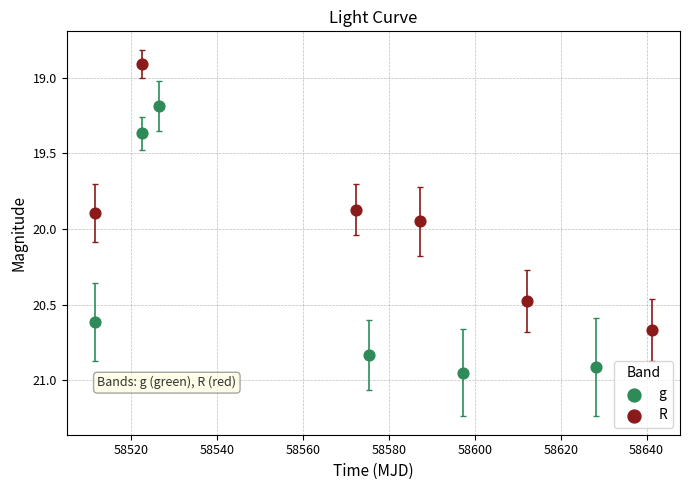

Which series reaches the maximum Y coordinate?

g